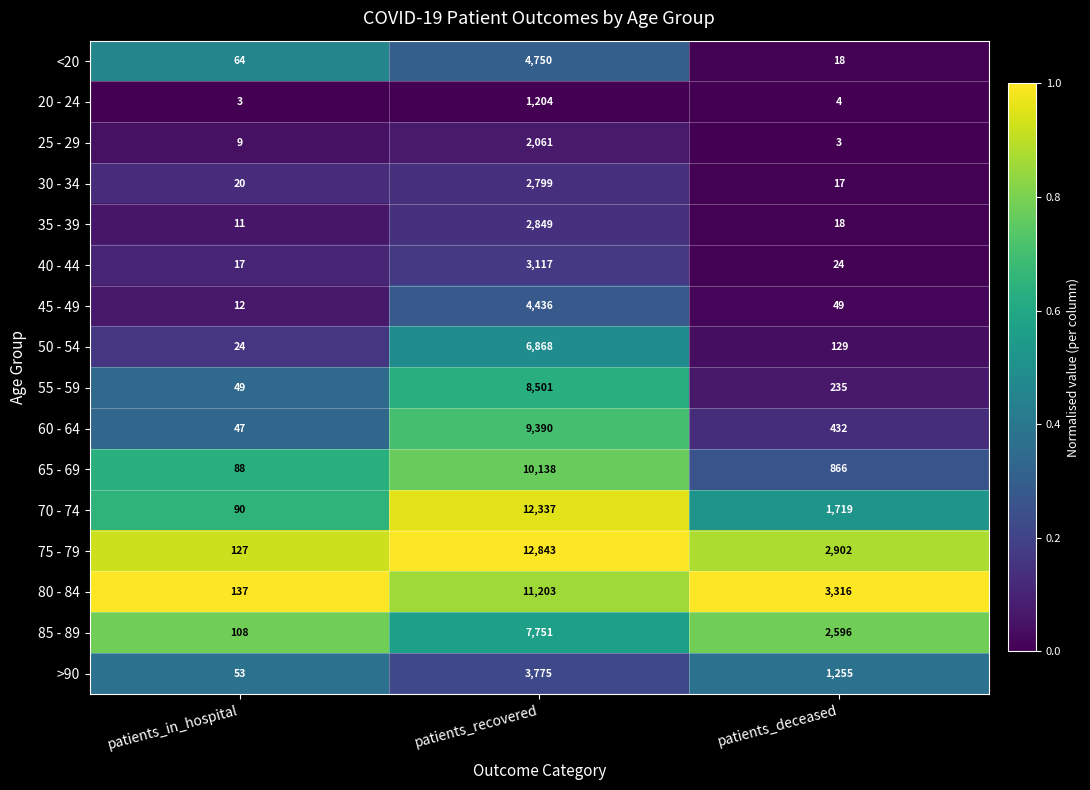

What is the spread (max minus min) of values at patients_deceased?

3313